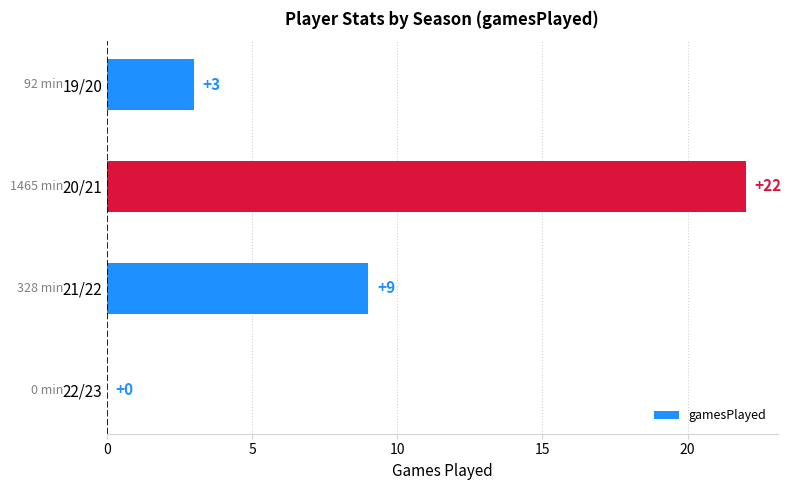

Does the chart contain stacked bars?

No